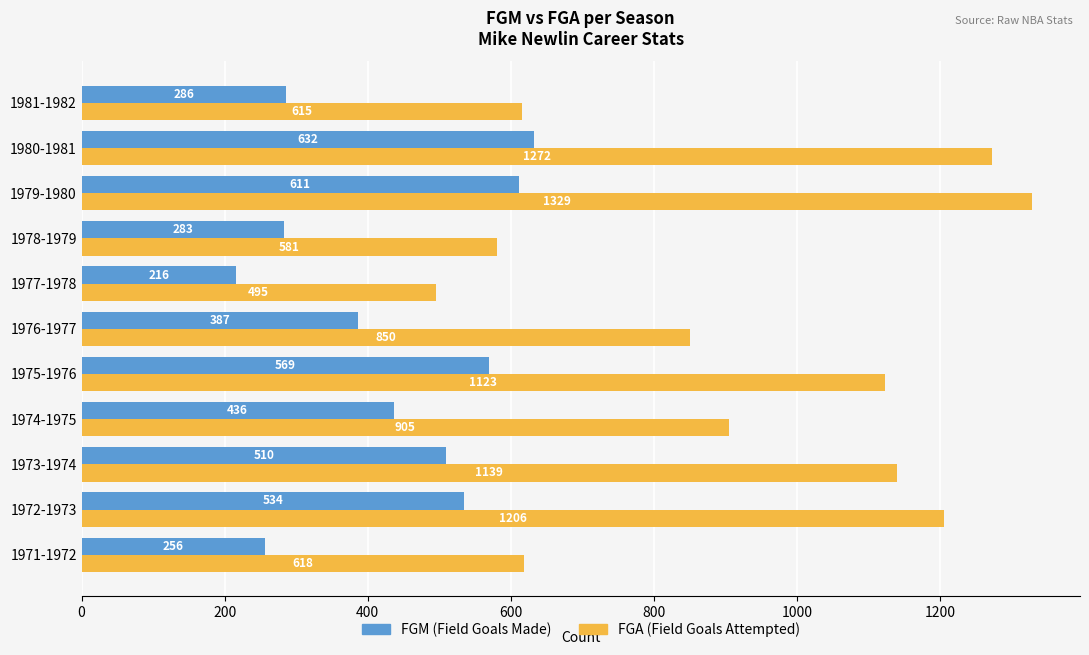

What is the greatest value displayed?

1329